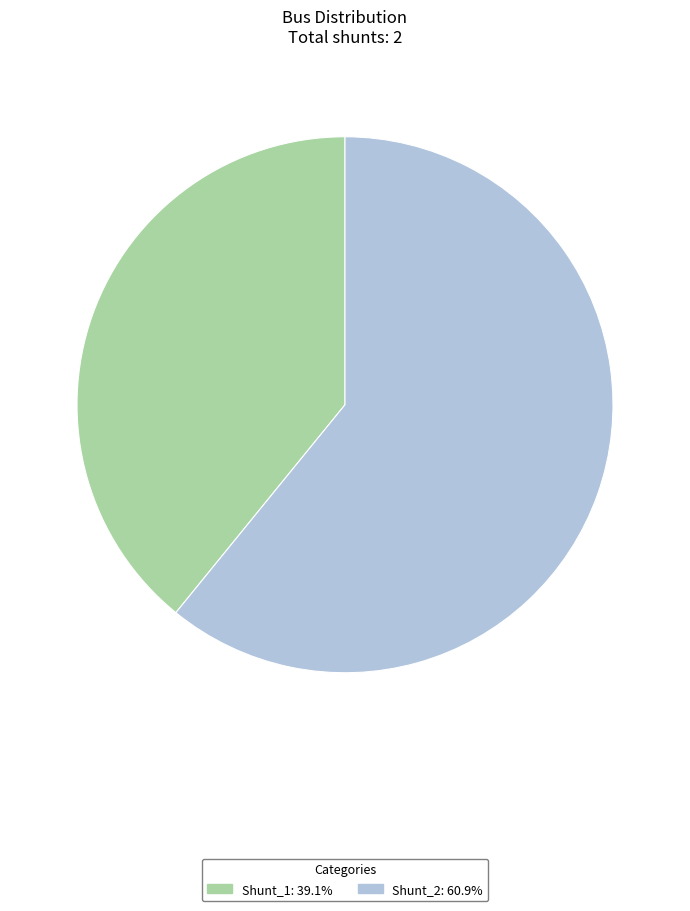

Is Shunt_1 the majority of the pie?

No